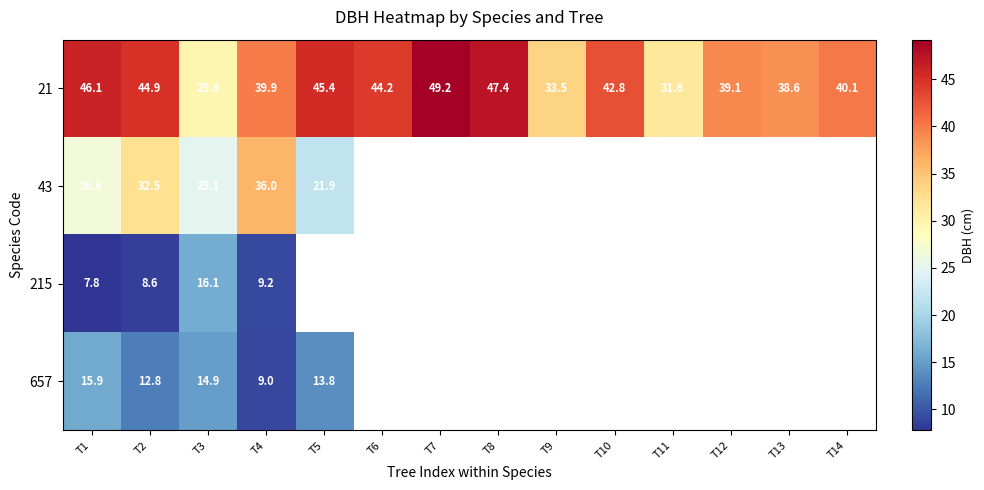

True or false: 21 has a value of 44.9 at T2.

True